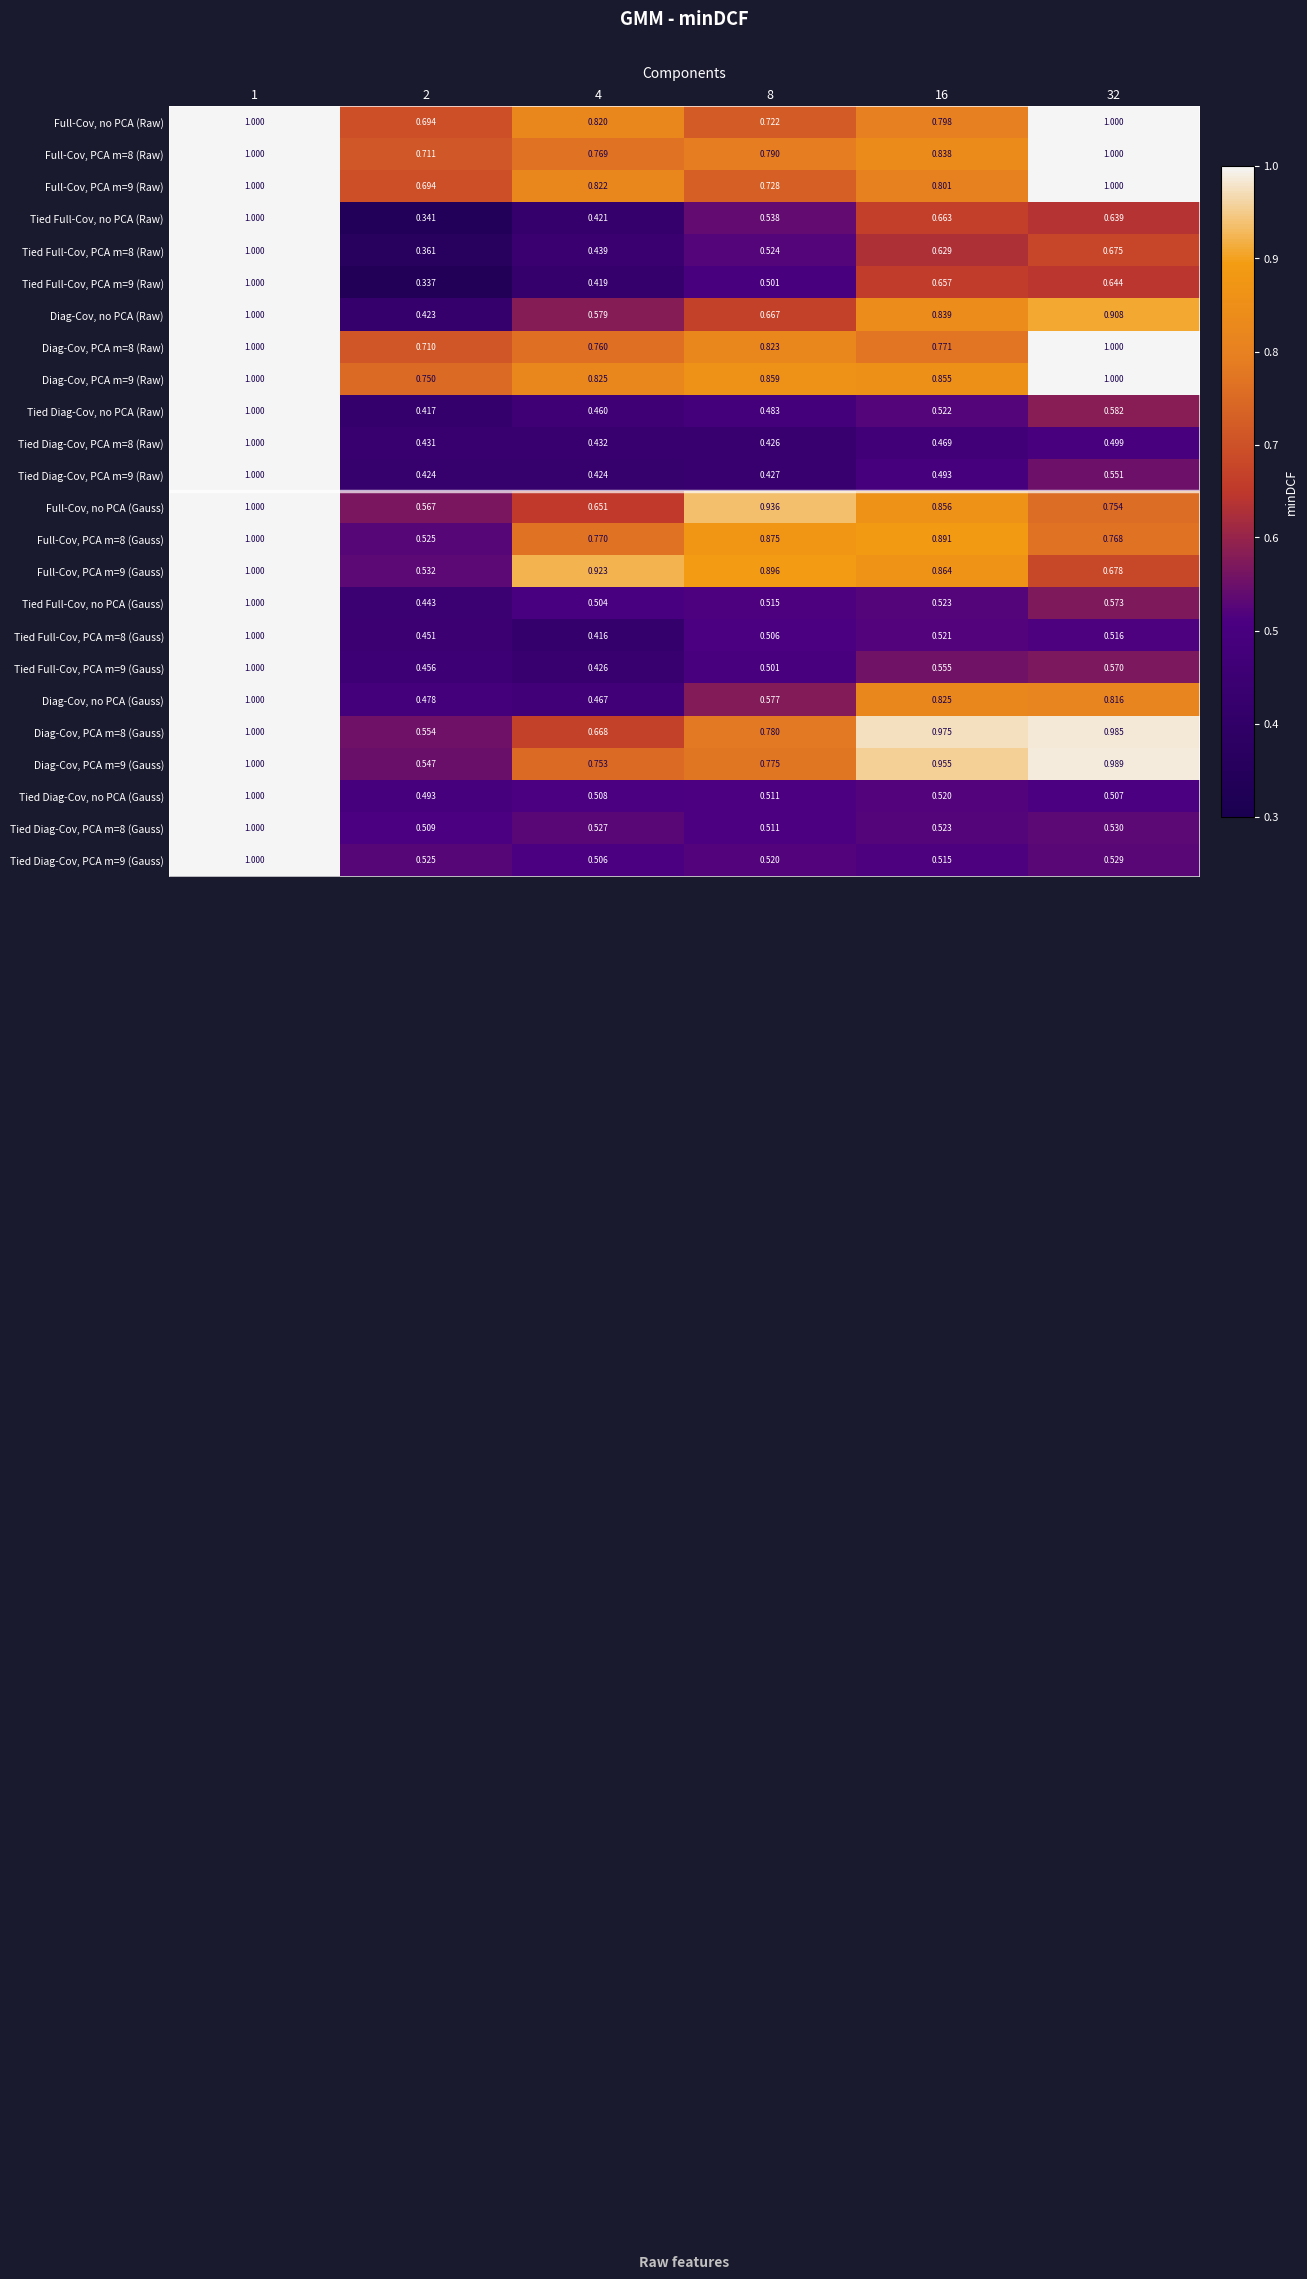

Which series changed the most between 4 and 16?

Diag-Cov, no PCA (Gauss)